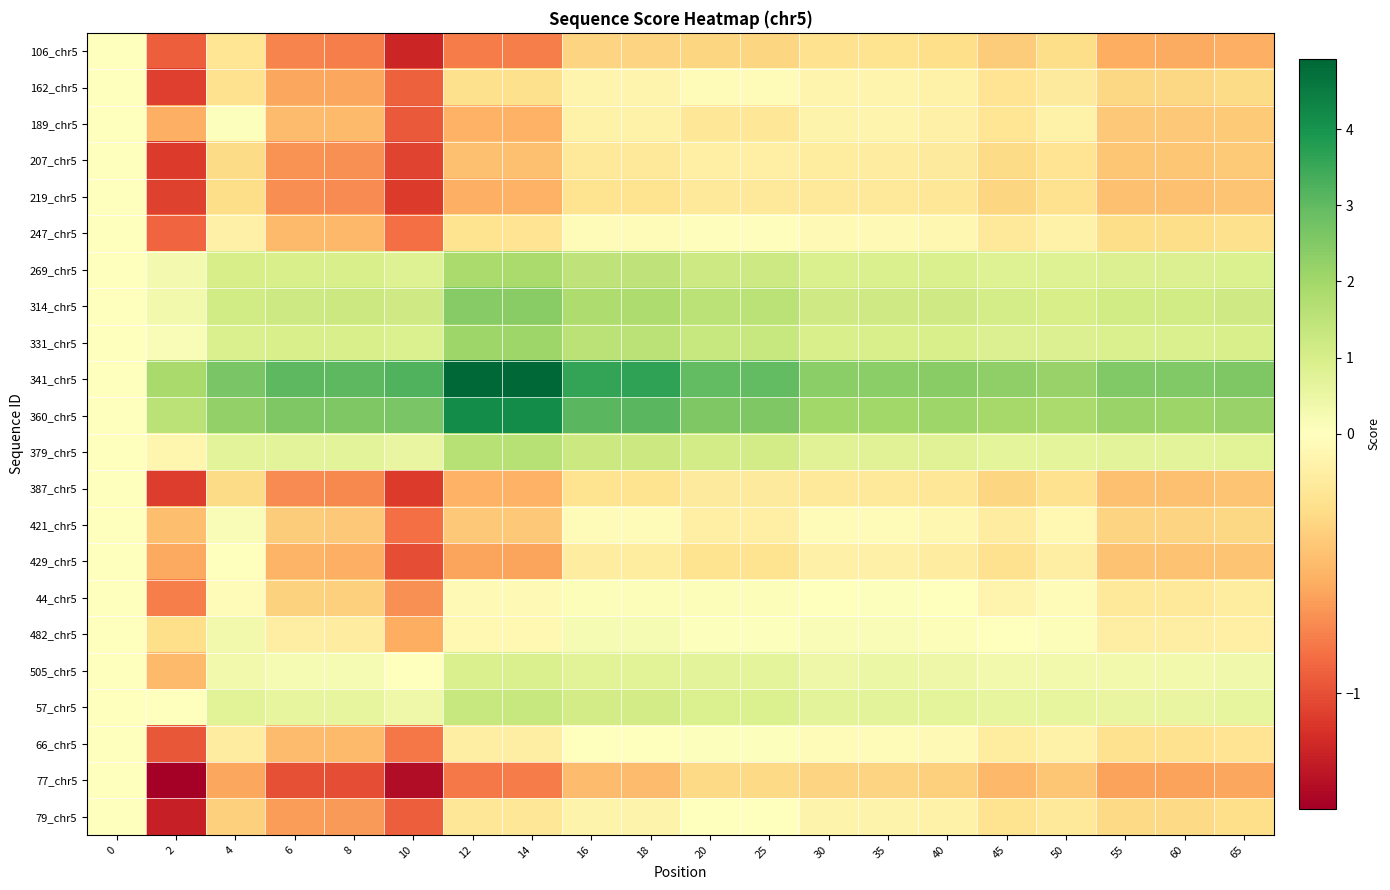

List the series in order of their peak value, highest first.

341_chr5, 360_chr5, 314_chr5, 331_chr5, 269_chr5, 379_chr5, 57_chr5, 505_chr5, 482_chr5, 421_chr5, 44_chr5, 189_chr5, 66_chr5, 429_chr5, 79_chr5, 106_chr5, 162_chr5, 207_chr5, 219_chr5, 247_chr5, 387_chr5, 77_chr5